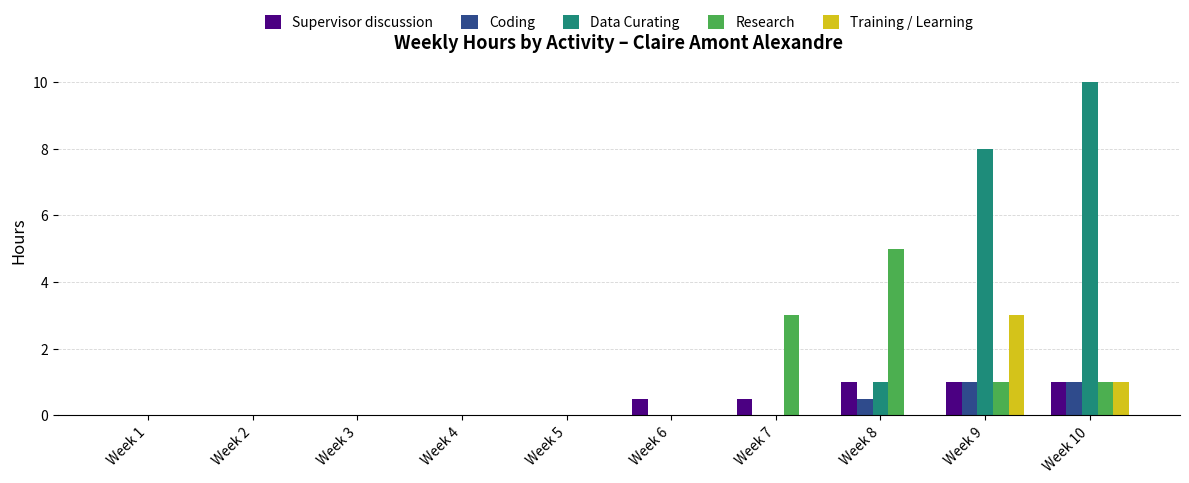

What is the highest value of the Research series?

5.0